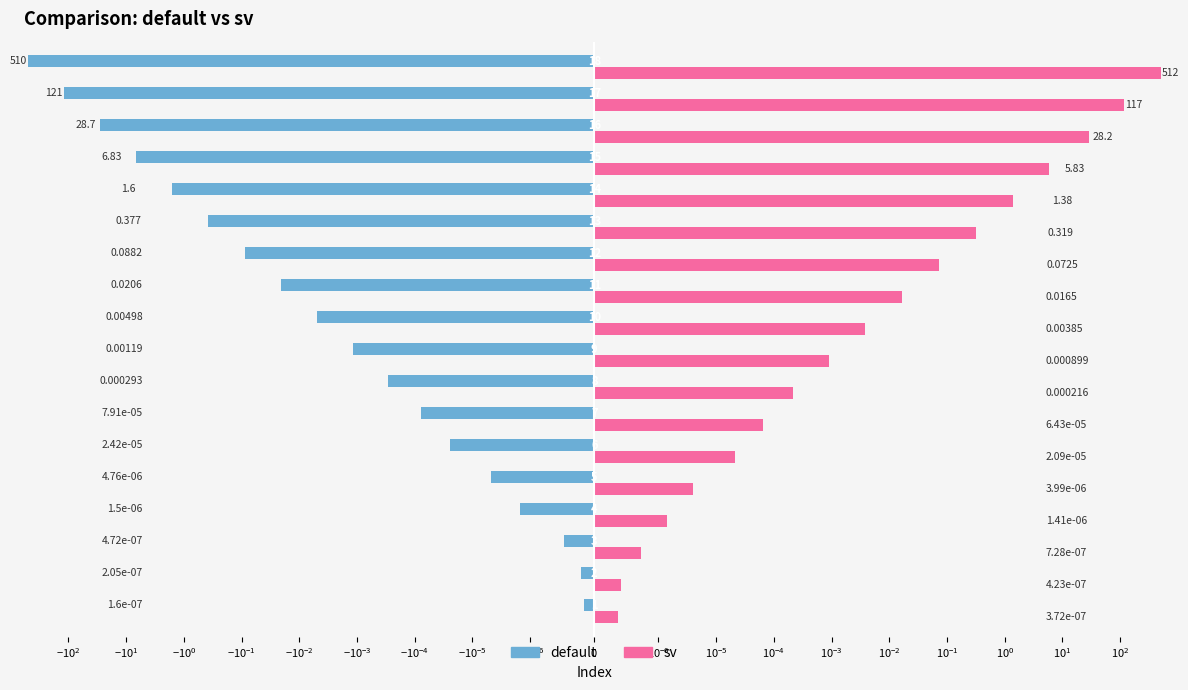

What is the difference between the second highest and second lowest values in the default series?

121.0